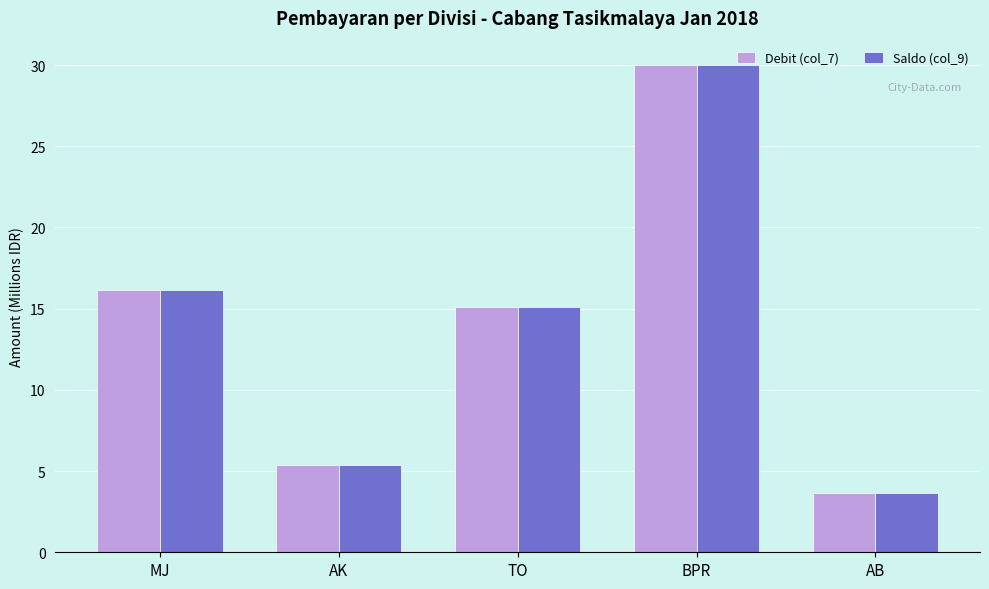

List the labels in order of Saldo (col_9) value, smallest first.

AB, AK, TO, MJ, BPR